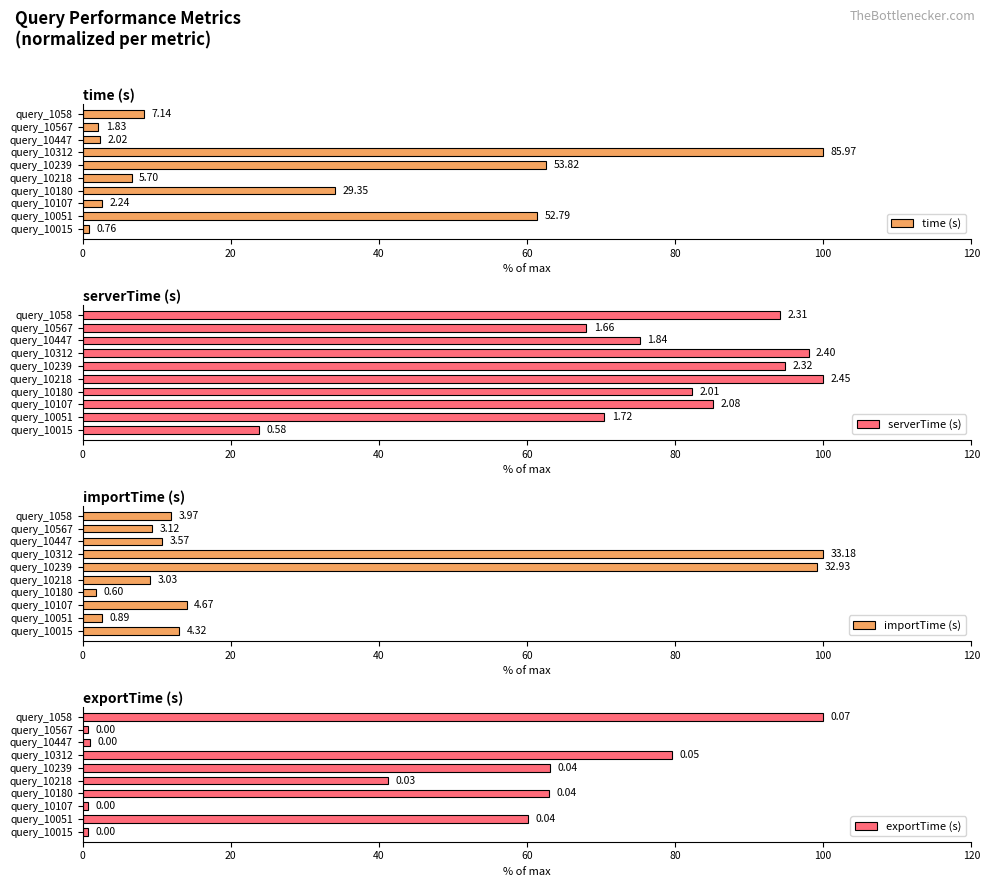

How many bars are there in total?

40